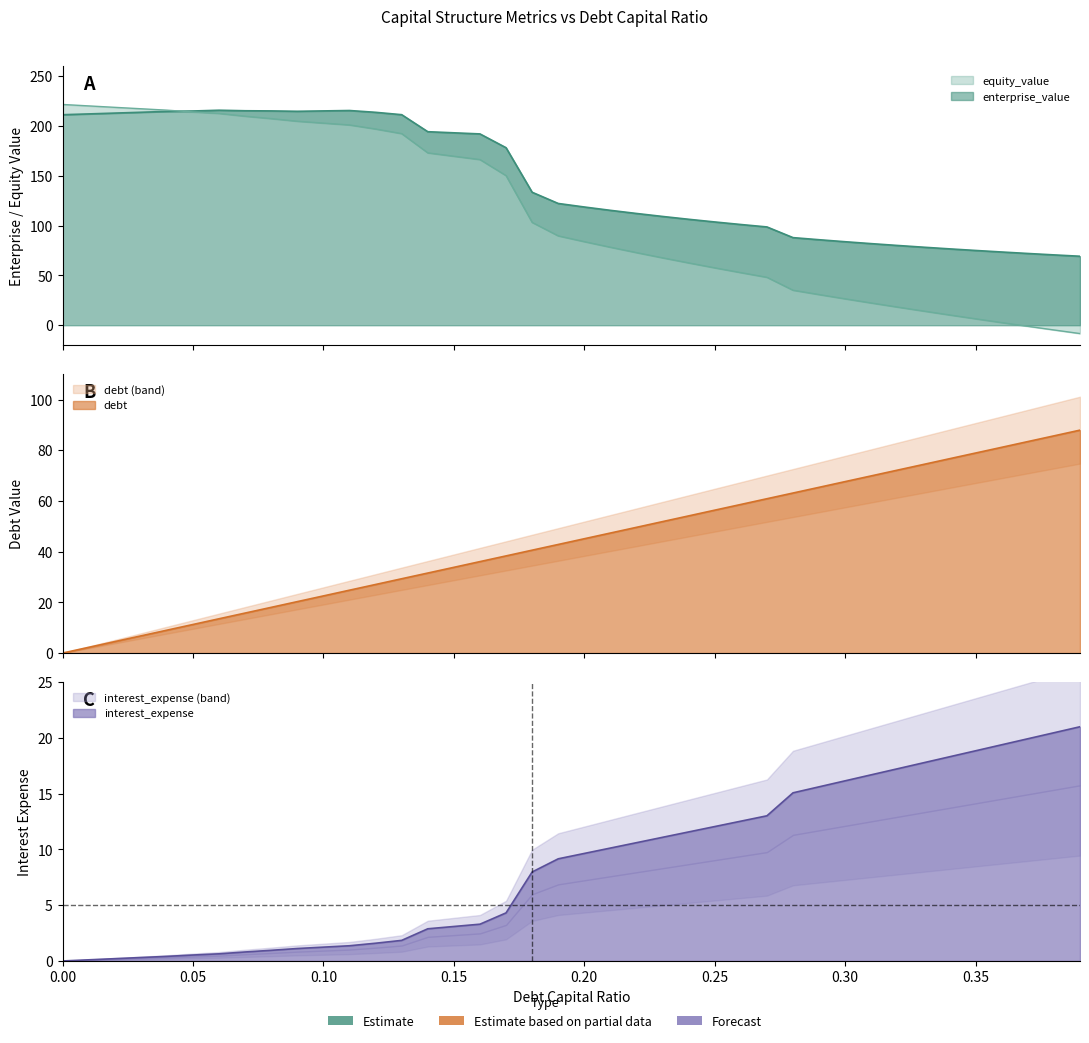

The value of enterprise_value at 0.39 is 97.9. True or false?

False